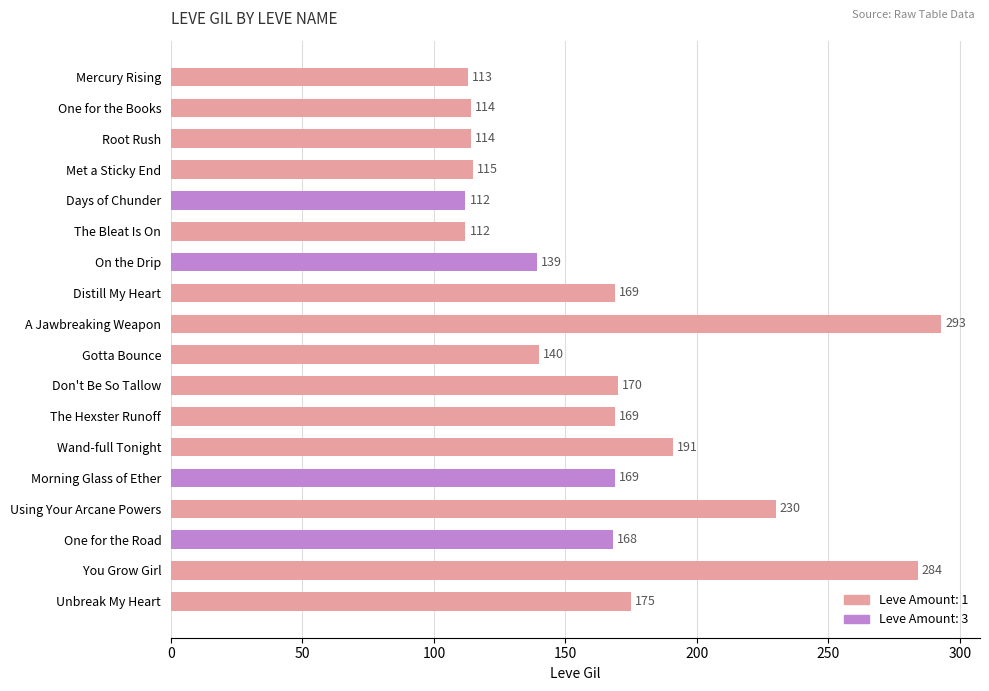

What is the sum of all values?

2977